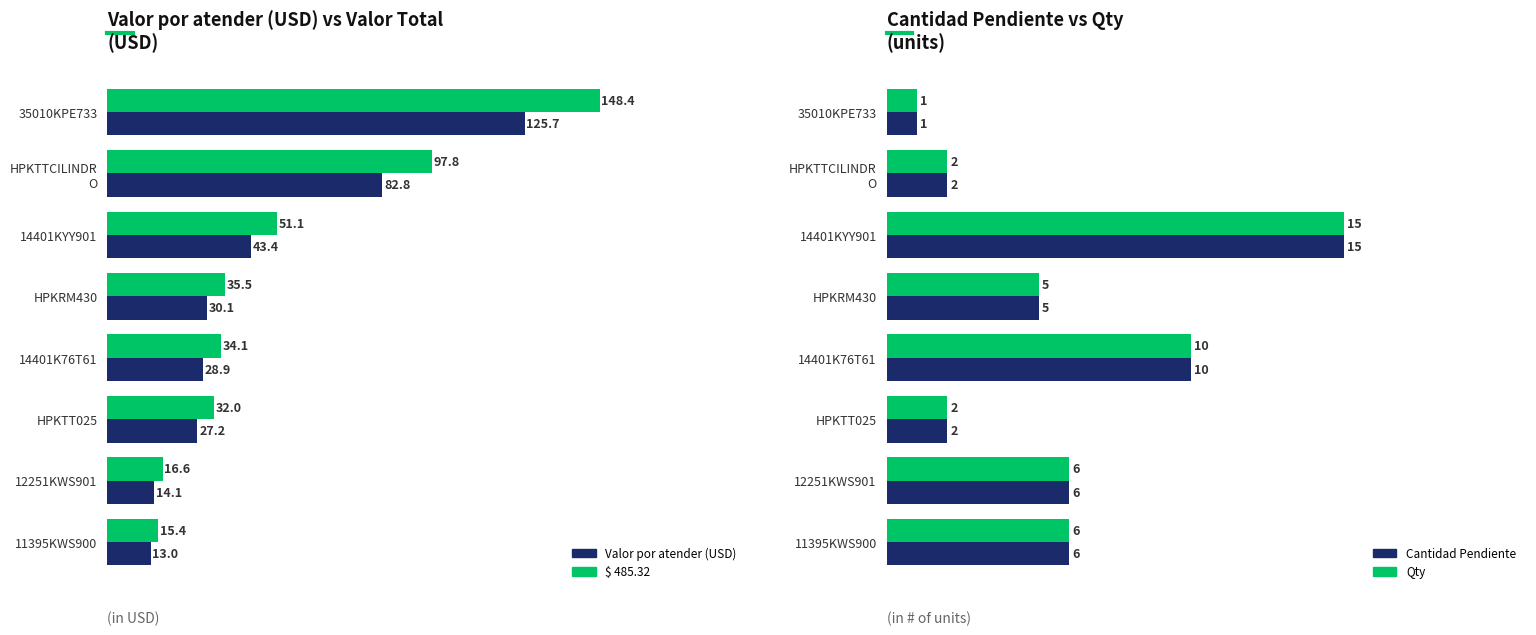

At which label does $ 485.32 reach its peak?

35010KPE733